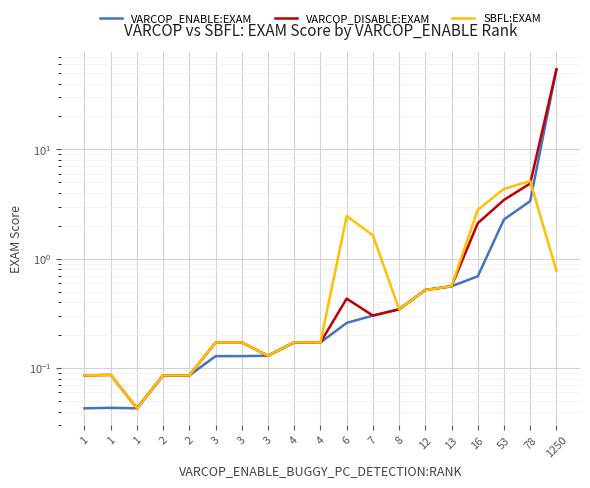

What is the value of the SBFL:EXAM point at the 11th from the left?

2.5